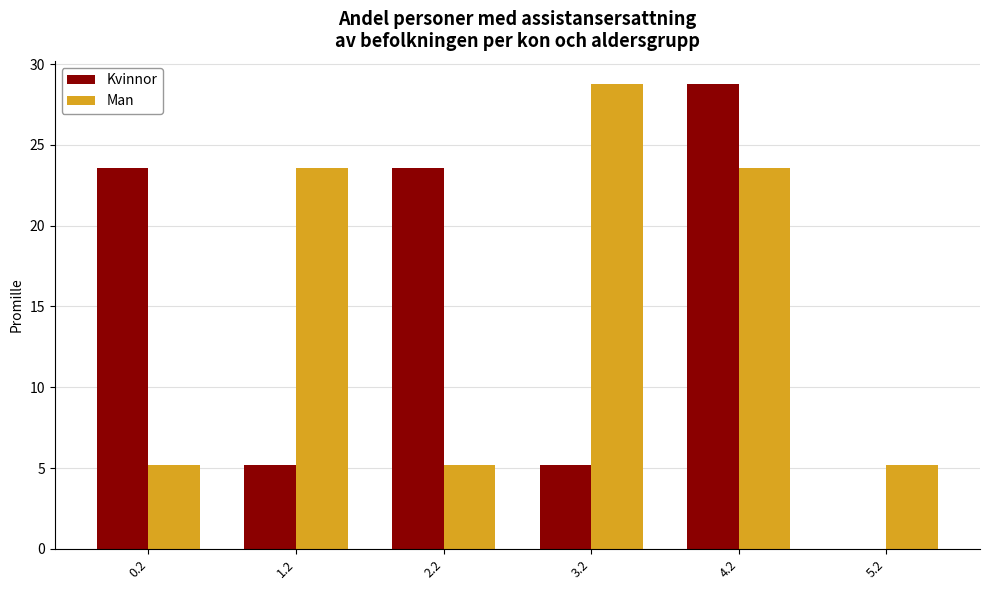

At which category is the sum across all series the highest?

4.2